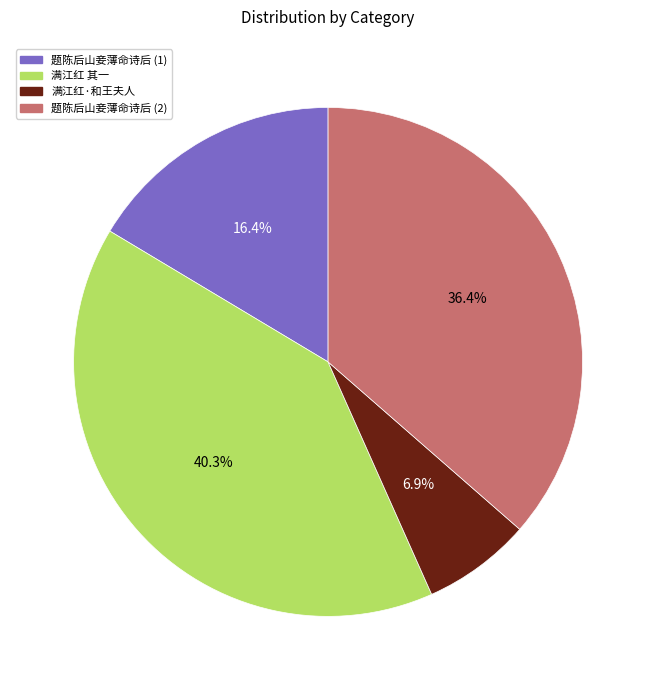

How many segments does this pie chart have?

4